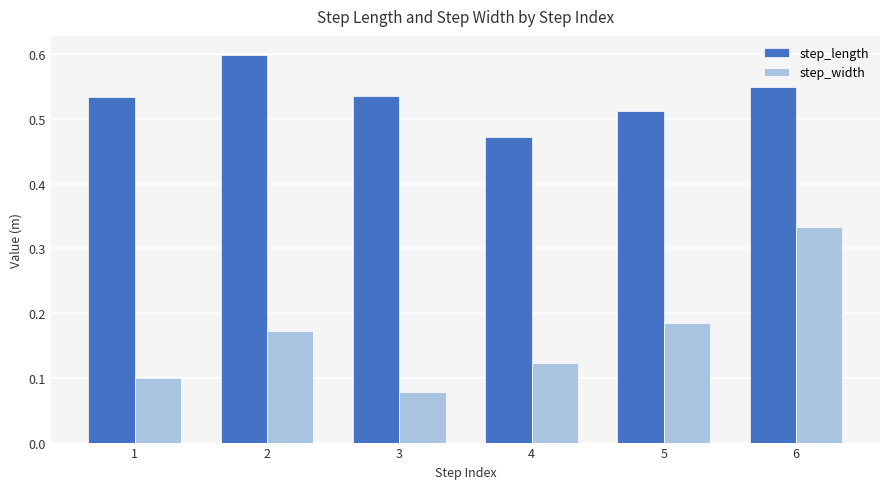

Which series has the largest range (max minus min)?

step_width